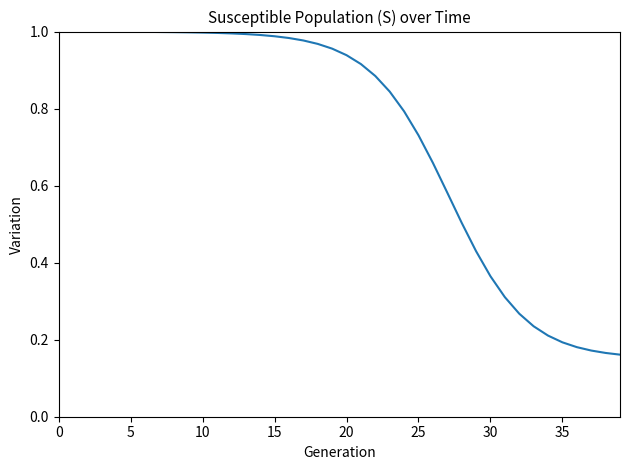

What is the value of the 2nd point from the left?

1.0